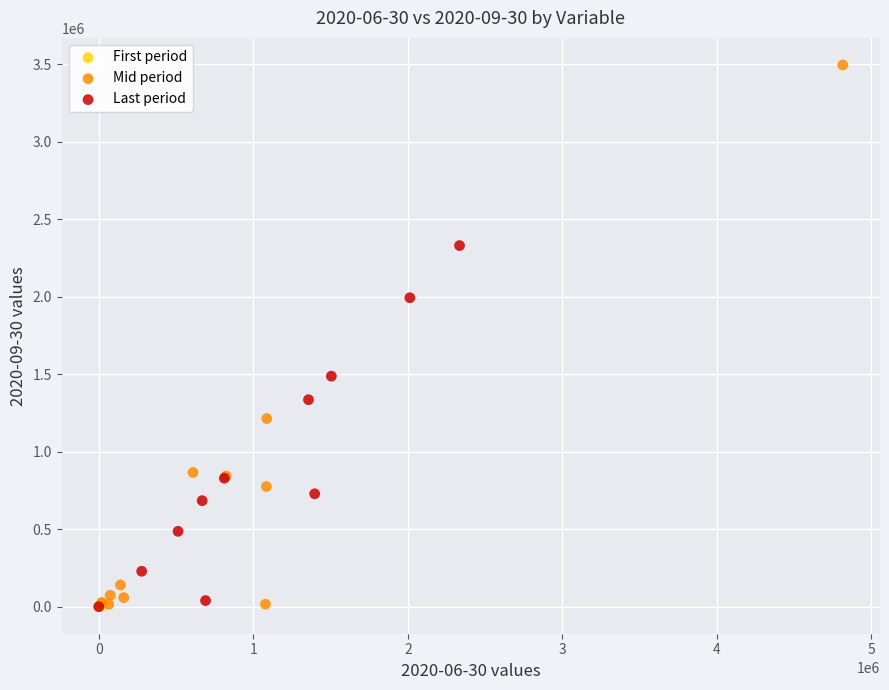

Which series contains the highest Y value?

Mid period